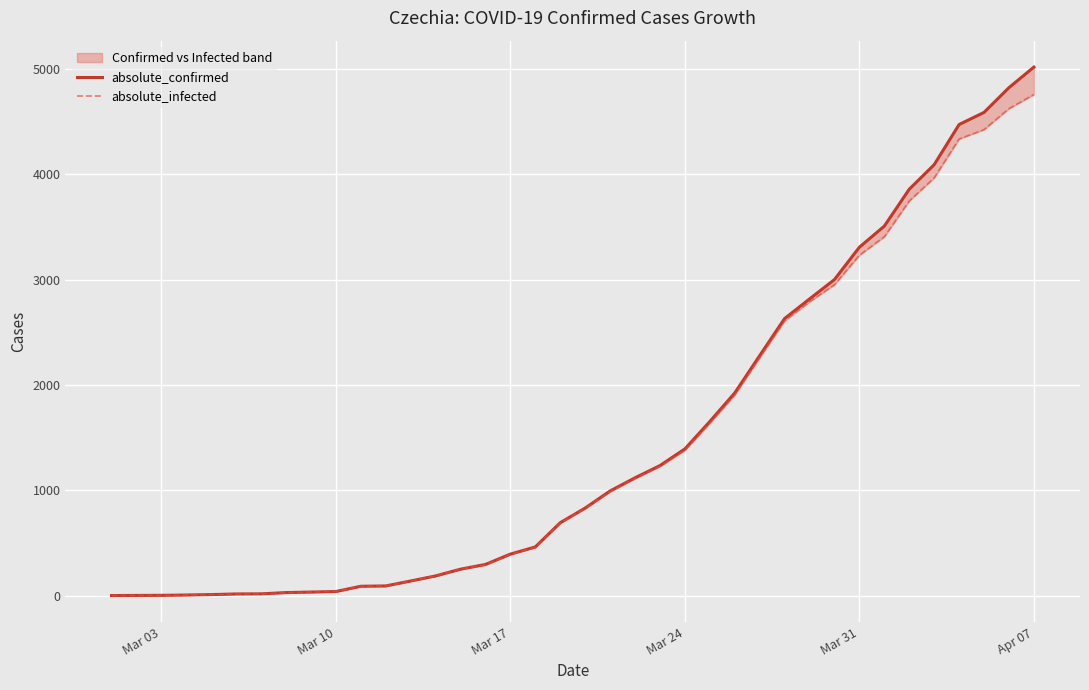

What is the value of the absolute_infected point at the 26th from the left?

2609